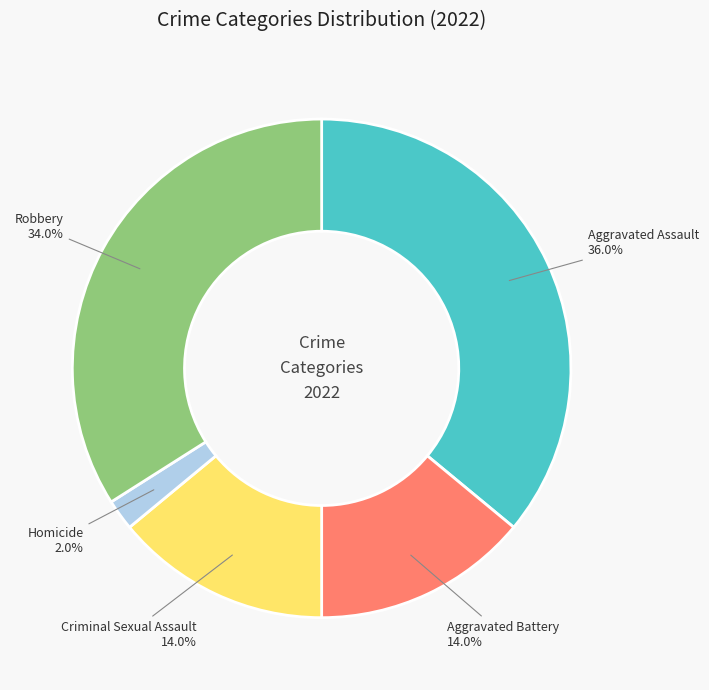

To the nearest percent, what is the difference between the Aggravated Battery and Homicide slice percentages?

12%